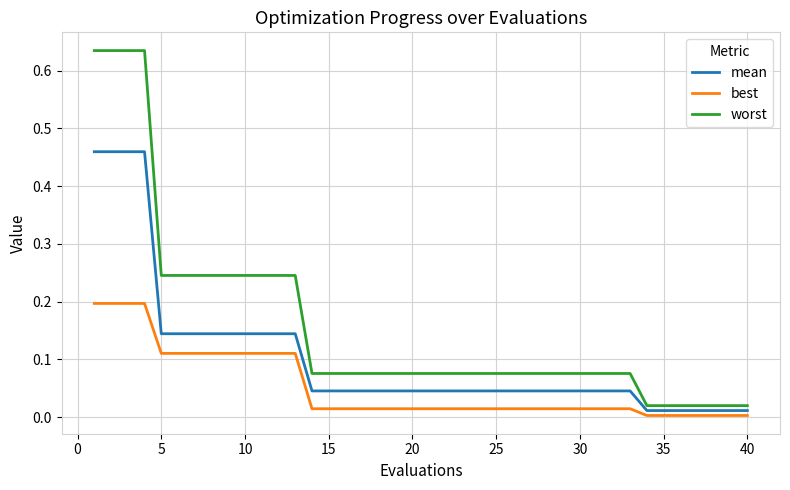

Which series has the largest total across all categories?

worst